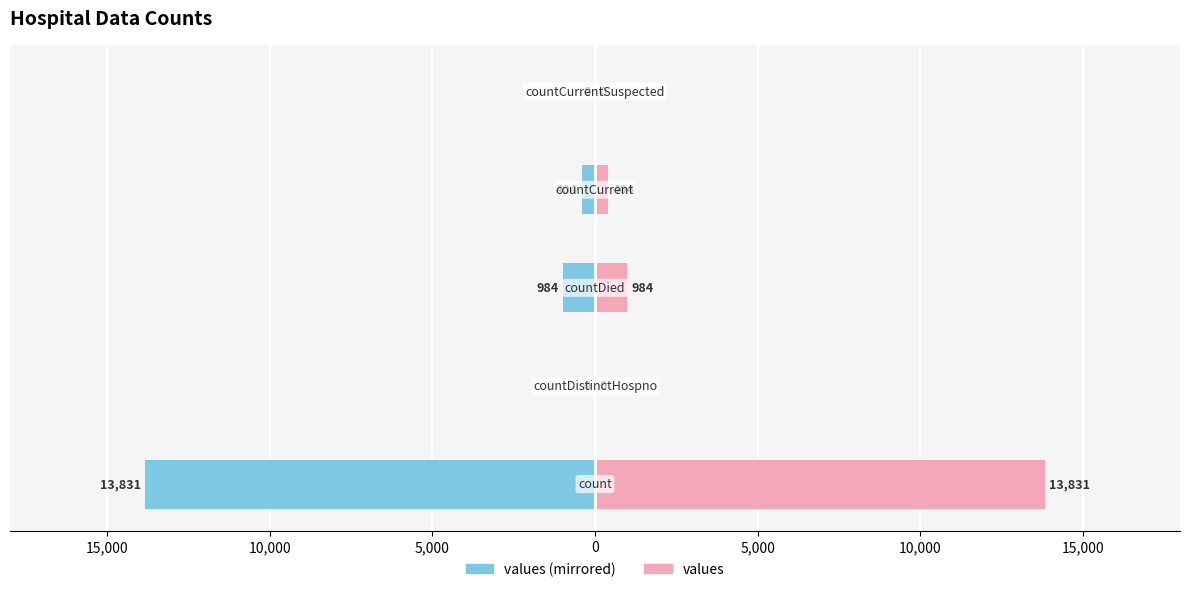

Between 15,000 and 5,000, which is larger?

15,000